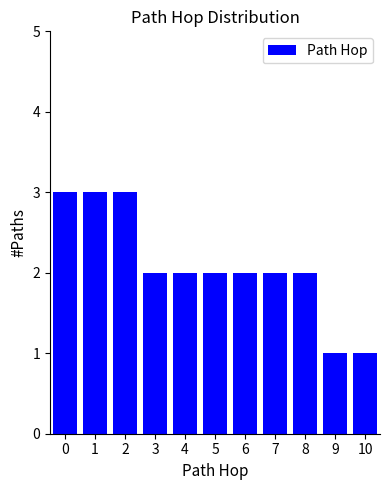

Reading left to right, extract all data points from this chart.

3	3	3	2	2	2	2	2	2	1	1